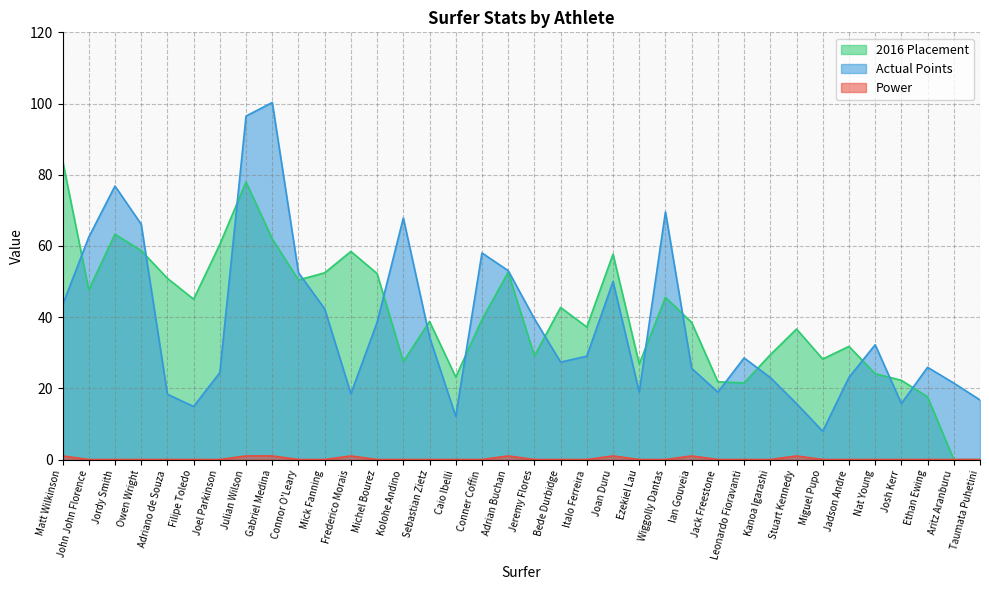

Reading left to right, transcribe all the data shown in this chart.

Power: Matt Wilkinson=1.0	John John Florence=0.0	Jordy Smith=0.0	Owen Wright=0.0	Adriano de Souza=0.0	Filipe Toledo=0.0	Joel Parkinson=0.0	Julian Wilson=1.0	Gabriel Medina=1.0	Connor O'Leary=0.0	Mick Fanning=0.0	Frederico Morais=1.0	Michel Bourez=0.0	Kolohe Andino=0.0	Sebastian Zietz=0.0	Caio Ibelli=0.0	Conner Coffin=0.0	Adrian Buchan=1.0	Jeremy Flores=0.0	Bede Durbidge=0.0	Italo Ferreira=0.0	Joan Duru=1.0	Ezekiel Lau=0.0	Wiggolly Dantas=0.0	Ian Gouveia=1.0	Jack Freestone=0.0	Leonardo Fioravanti=0.0	Kanoa Igarashi=0.0	Stuart Kennedy=1.0	Miguel Pupo=0.0	Jadson Andre=0.0	Nat Young=0.0	Josh Kerr=0.0	Ethan Ewing=0.0	Aritz Aranburu=0.0	Taumata Puhetini=0.0
Actual Points: Matt Wilkinson=43.4	John John Florence=62.5	Jordy Smith=76.8	Owen Wright=66.1	Adriano de Souza=18.3	Filipe Toledo=14.9	Joel Parkinson=24.4	Julian Wilson=96.5	Gabriel Medina=100.3	Connor O'Leary=52.5	Mick Fanning=42.3	Frederico Morais=18.5	Michel Bourez=38.5	Kolohe Andino=67.8	Sebastian Zietz=34.4	Caio Ibelli=12.1	Conner Coffin=58.0	Adrian Buchan=53.1	Jeremy Flores=39.5	Bede Durbidge=27.4	Italo Ferreira=29.0	Joan Duru=50.0	Ezekiel Lau=19.0	Wiggolly Dantas=69.6	Ian Gouveia=25.6	Jack Freestone=18.9	Leonardo Fioravanti=28.5	Kanoa Igarashi=23.0	Stuart Kennedy=15.7	Miguel Pupo=7.9	Jadson Andre=23.1	Nat Young=32.2	Josh Kerr=15.7	Ethan Ewing=25.9	Aritz Aranburu=21.5	Taumata Puhetini=16.7
2016 Placement: Matt Wilkinson=84.0	John John Florence=47.7	Jordy Smith=63.3	Owen Wright=58.7	Adriano de Souza=50.9	Filipe Toledo=45.0	Joel Parkinson=60.4	Julian Wilson=78.0	Gabriel Medina=62.0	Connor O'Leary=50.4	Mick Fanning=52.4	Frederico Morais=58.5	Michel Bourez=52.2	Kolohe Andino=27.5	Sebastian Zietz=38.8	Caio Ibelli=23.2	Conner Coffin=39.3	Adrian Buchan=52.6	Jeremy Flores=29.1	Bede Durbidge=42.7	Italo Ferreira=37.2	Joan Duru=57.7	Ezekiel Lau=26.8	Wiggolly Dantas=45.6	Ian Gouveia=38.5	Jack Freestone=21.8	Leonardo Fioravanti=21.5	Kanoa Igarashi=29.4	Stuart Kennedy=36.6	Miguel Pupo=28.2	Jadson Andre=31.8	Nat Young=24.1	Josh Kerr=22.2	Ethan Ewing=17.6	Aritz Aranburu=0.0	Taumata Puhetini=0.0